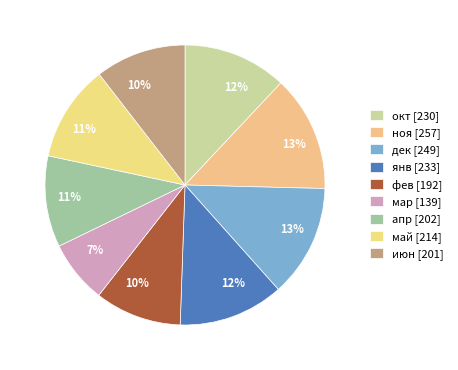

What is the change in value from окт to май?

-16